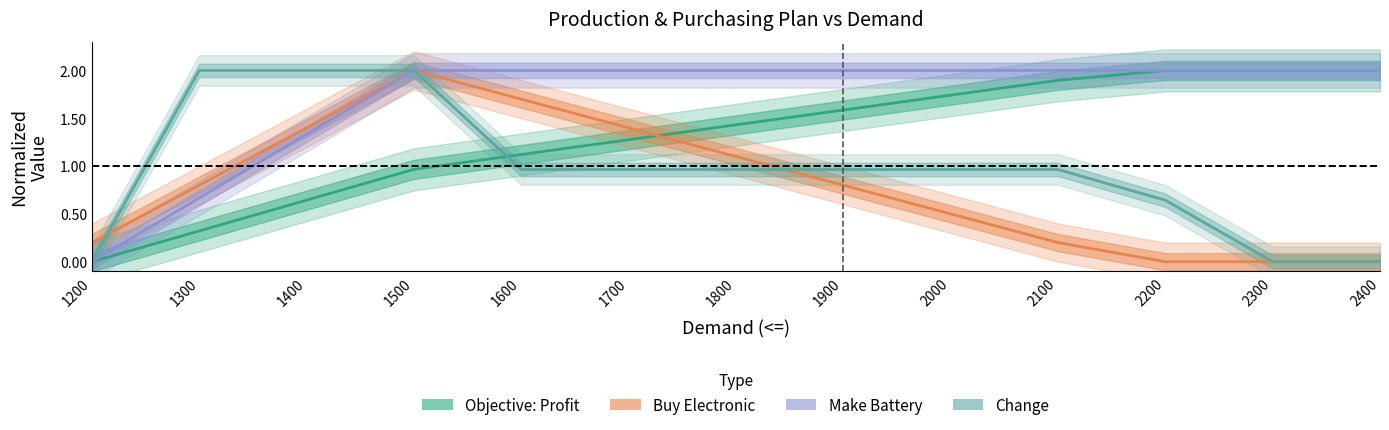

Reading left to right, what are all the values shown in this chart?

Objective: Profit: 0.0	0.3	0.6	1.0	1.1	1.3	1.4	1.6	1.7	1.9	2.0	2.0	2.0
Buy Electronic: 0.2	0.8	1.4	2.0	1.7	1.4	1.1	0.8	0.5	0.2	0.0	0.0	0.0
Make Battery: 0.0	0.7	1.3	2.0	2.0	2.0	2.0	2.0	2.0	2.0	2.0	2.0	2.0
Change: 0.0	2.0	2.0	2.0	1.0	1.0	1.0	1.0	1.0	1.0	0.6	0.0	0.0